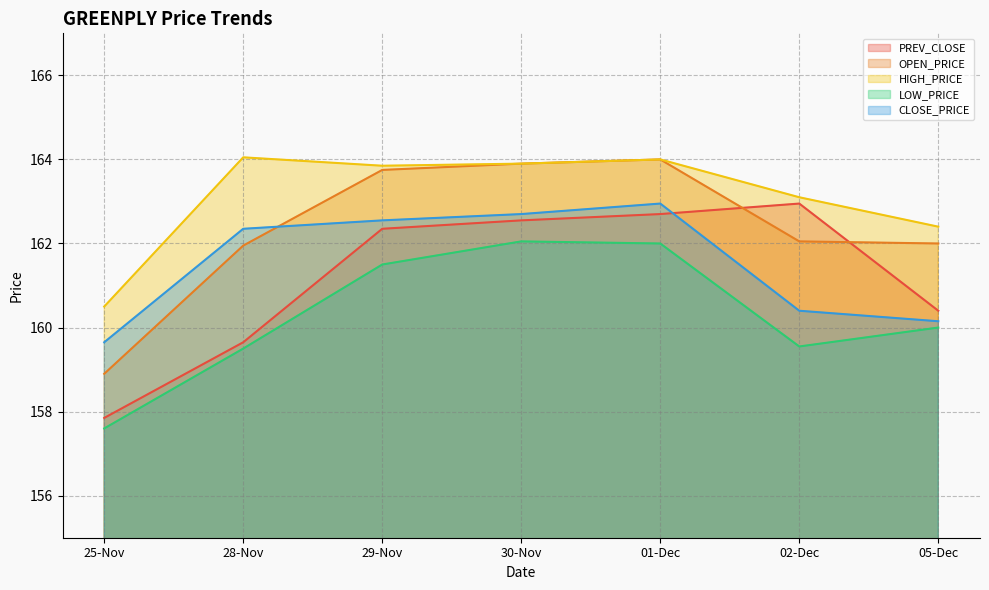

In HIGH_PRICE, how many points are higher than both neighbors (excluding endpoints)?

2